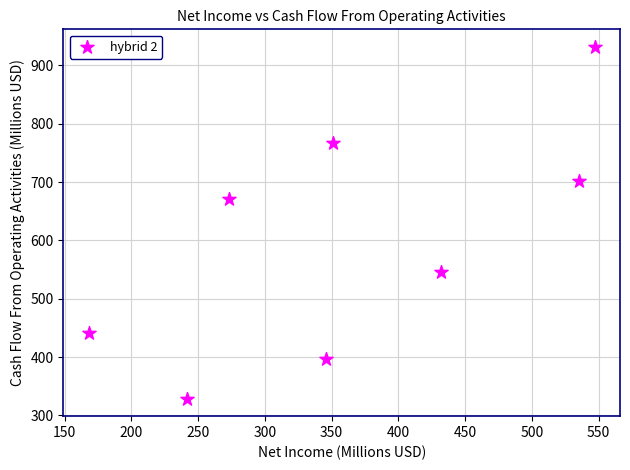

What is the average Y value?

597.9